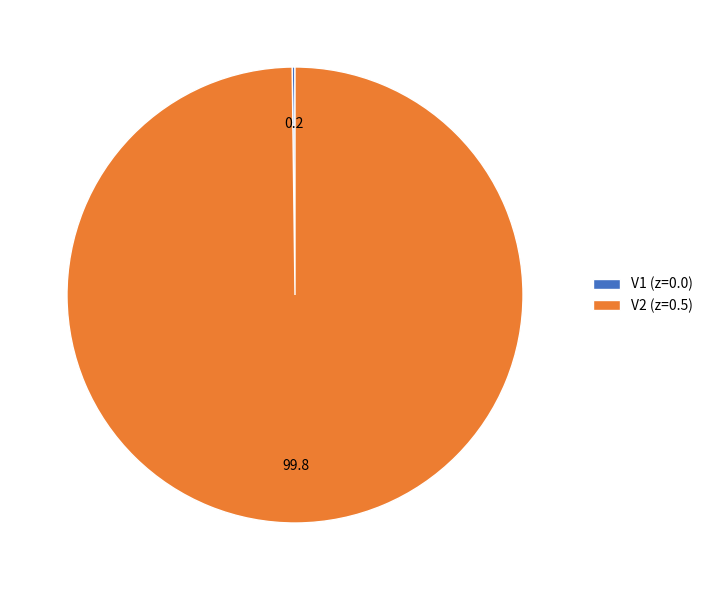

True or false: V2 (z=0.5) accounts for 100% of the total.

True